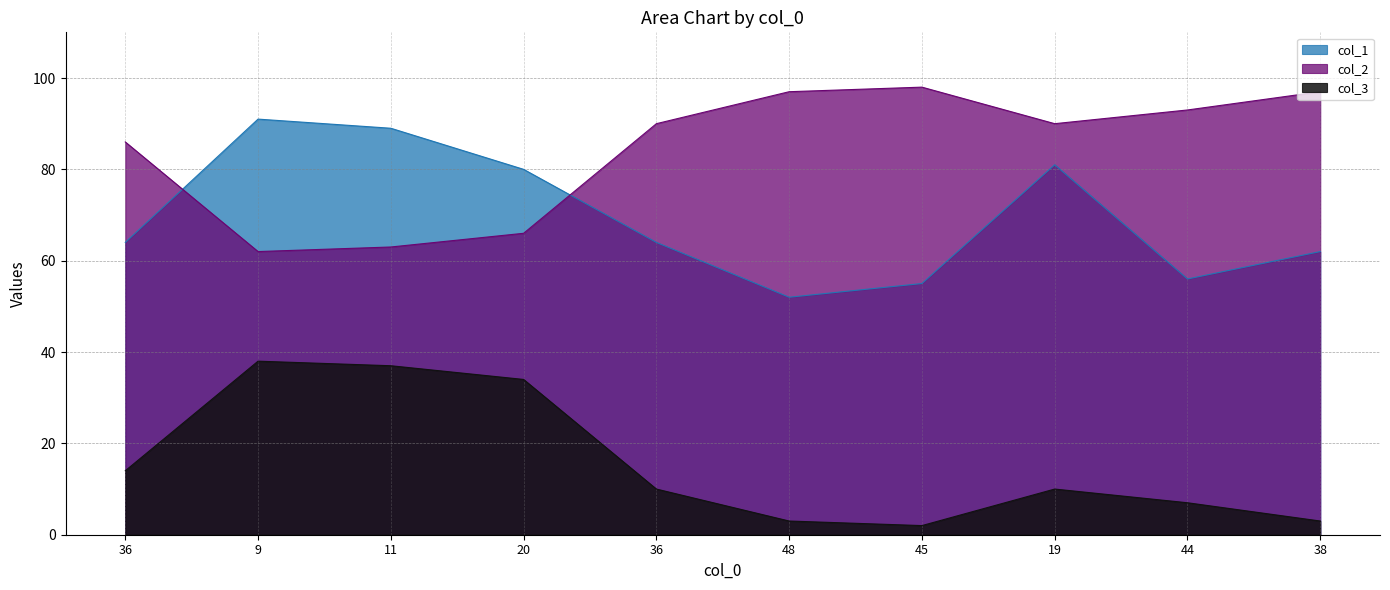

Which label corresponds to the smallest value in the chart?

45